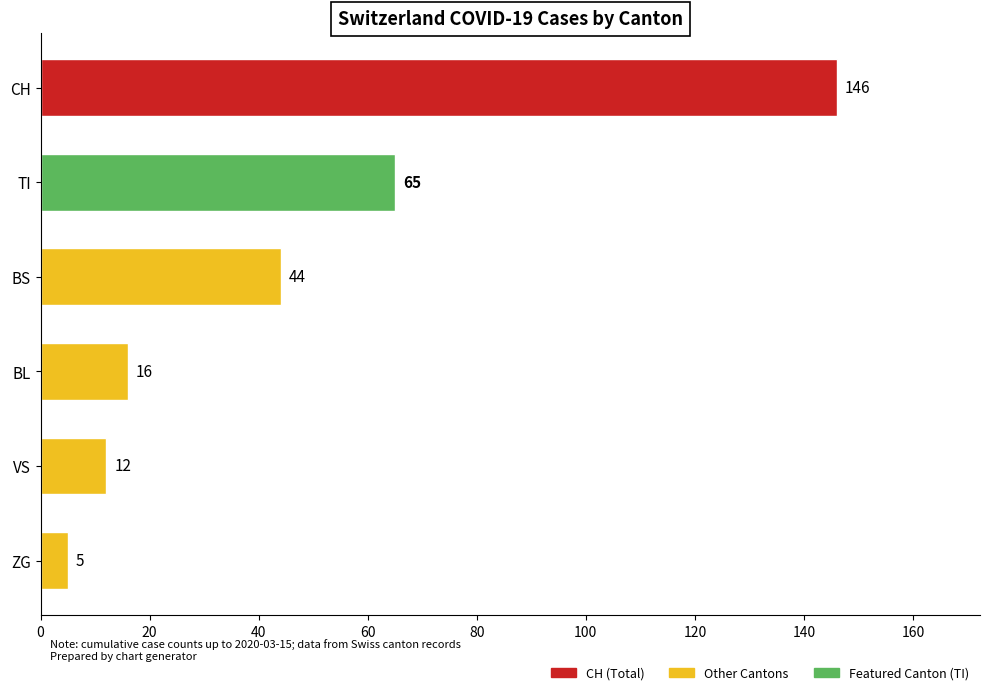

The chart shows a value of 31 at TI. True or false?

False